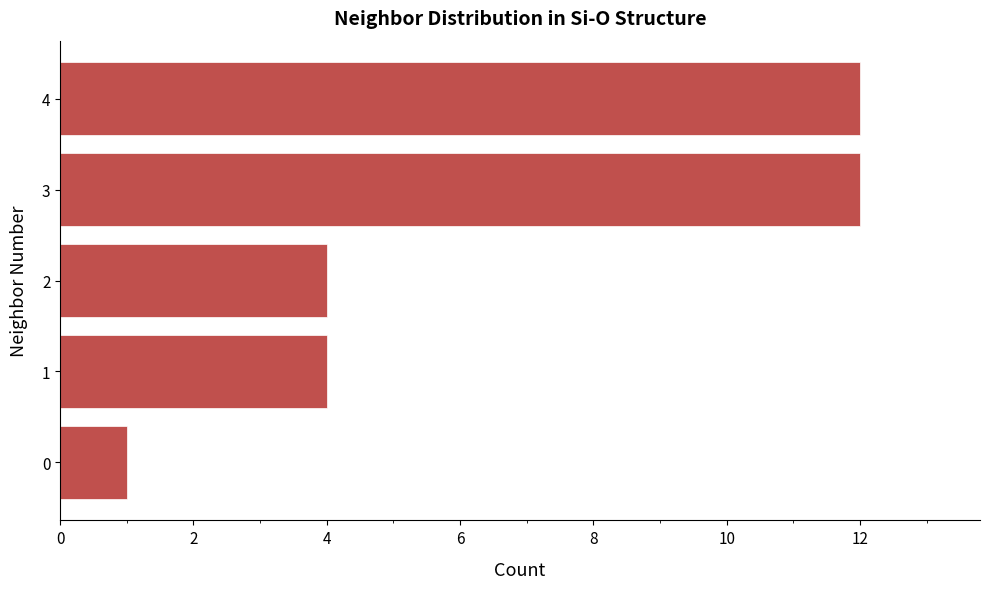

The value at 4 is 3. True or false?

False